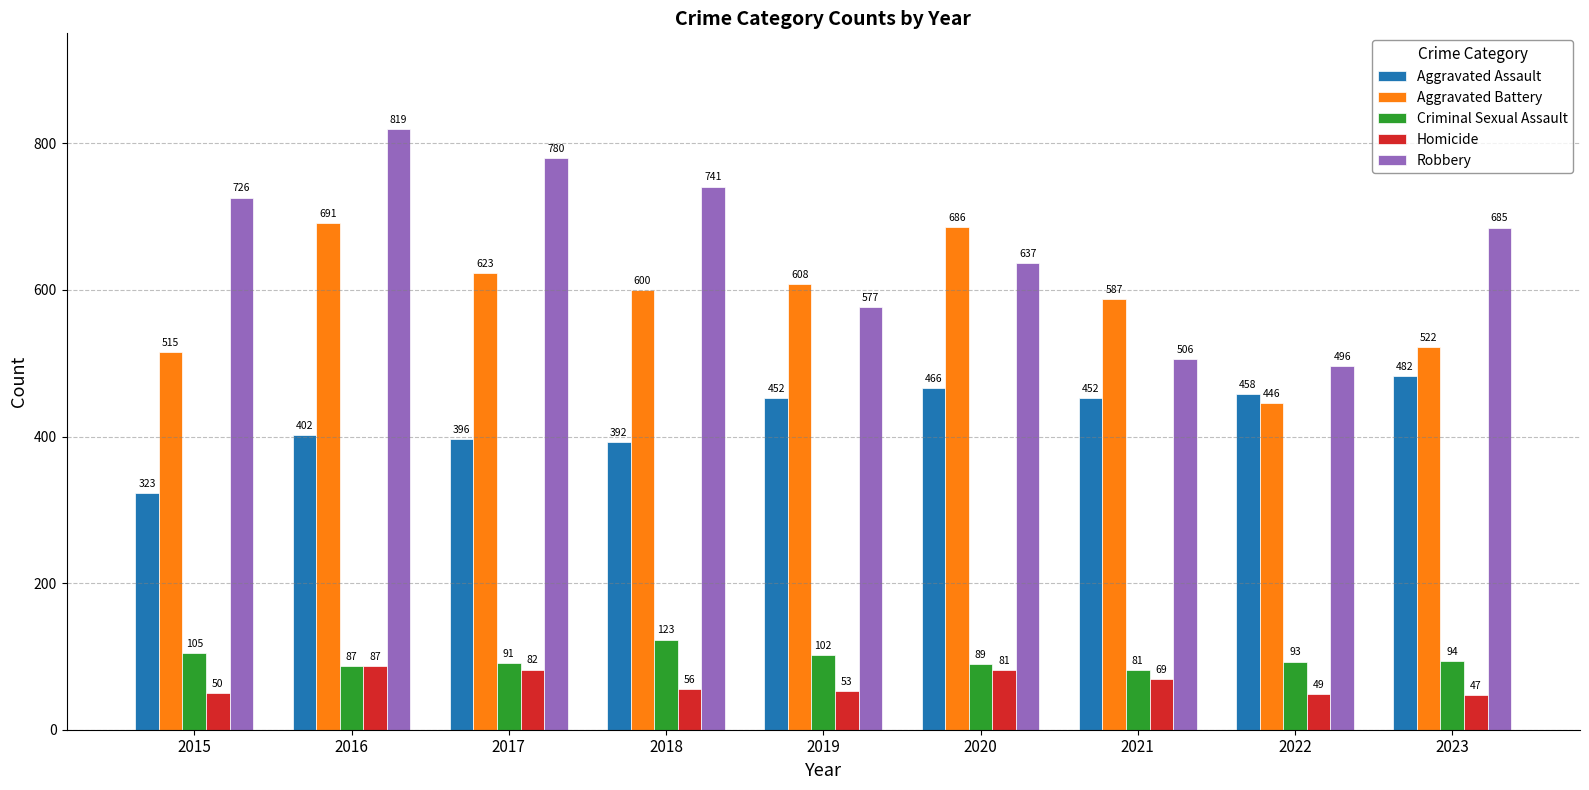

At how many categories does at least one series exceed 292?

9